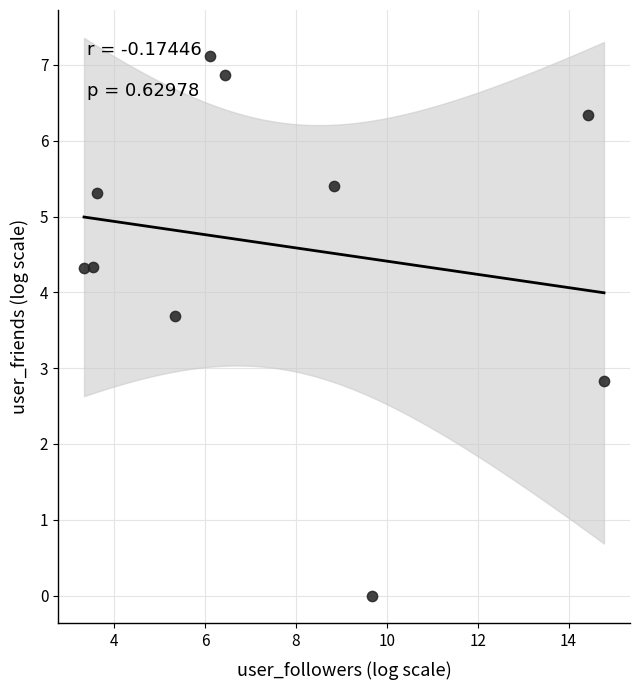

What is the average Y value?

4.6